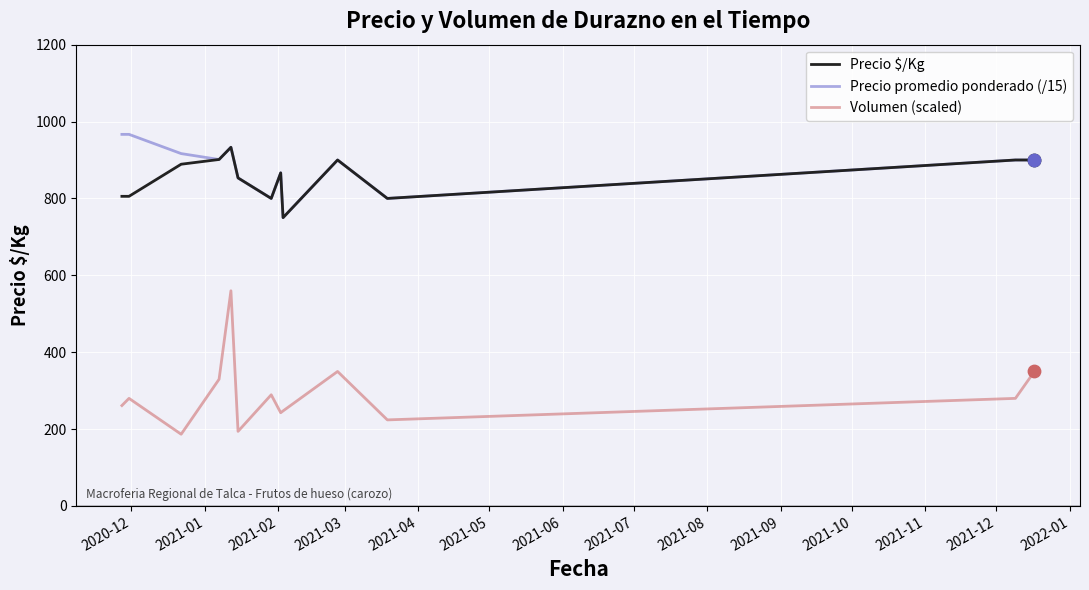

What is the minimum value for Volumen (scaled)?

186.6